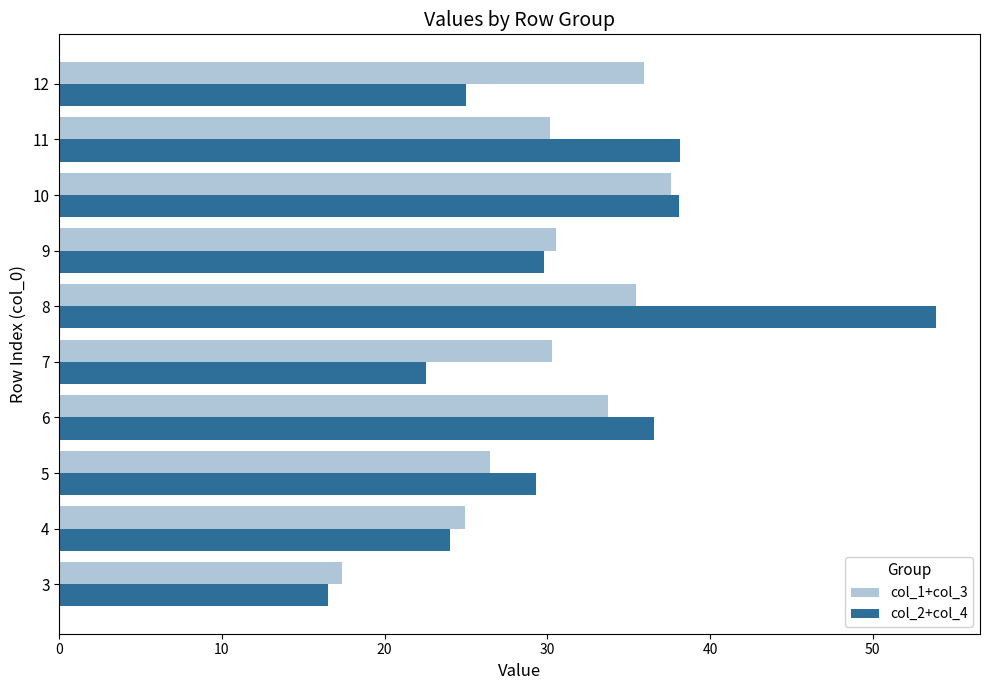

What is the average value of the col_1+col_3 series?

30.3